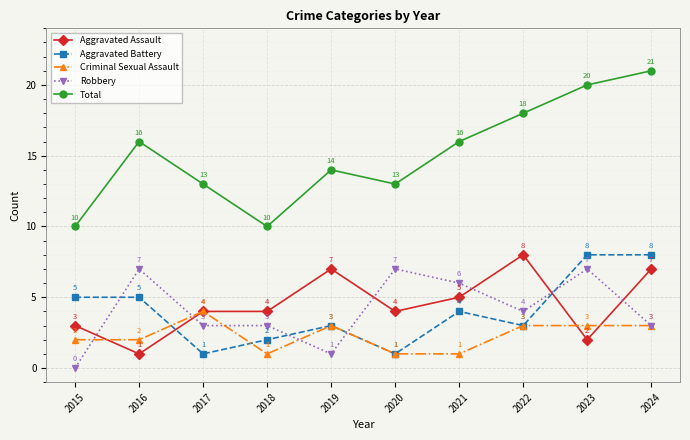

What are all the series names shown in the legend?

Aggravated Assault, Aggravated Battery, Criminal Sexual Assault, Robbery, Total